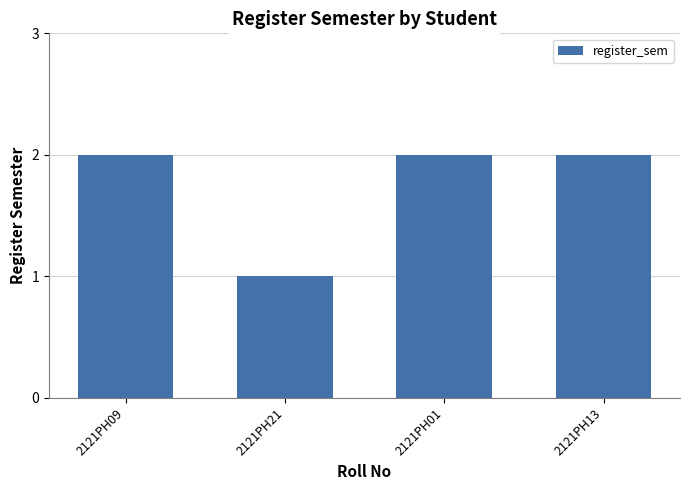

Between 2121PH21 and 2121PH09, which is larger?

2121PH09